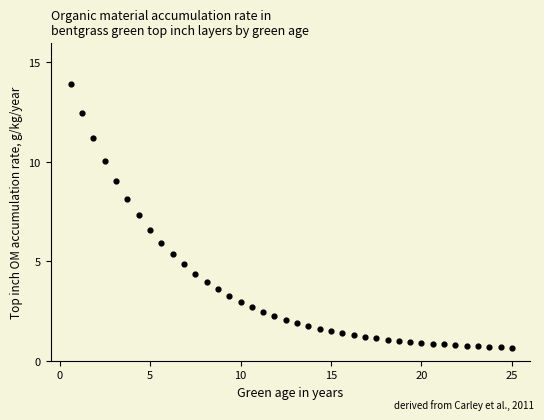

What is the range of X values (max minus min)?

24.4